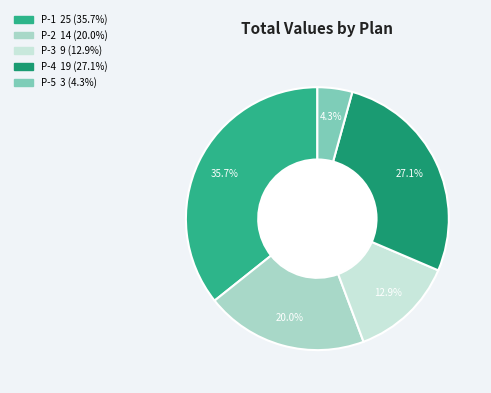

What is the largest slice in the pie chart?

P-1